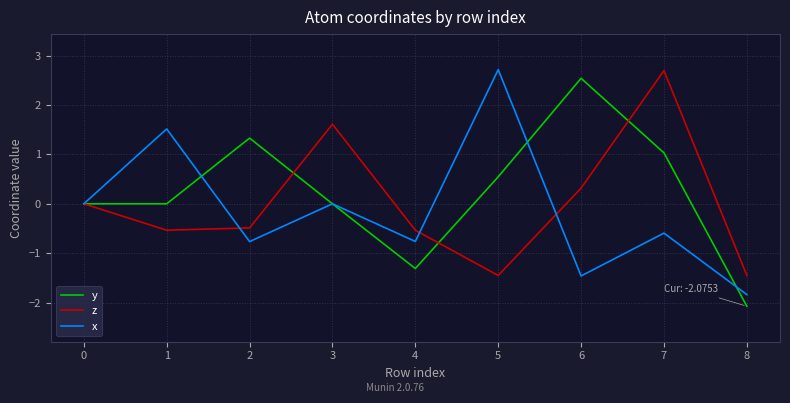

The x series shows -3.1 at 3. True or false?

False